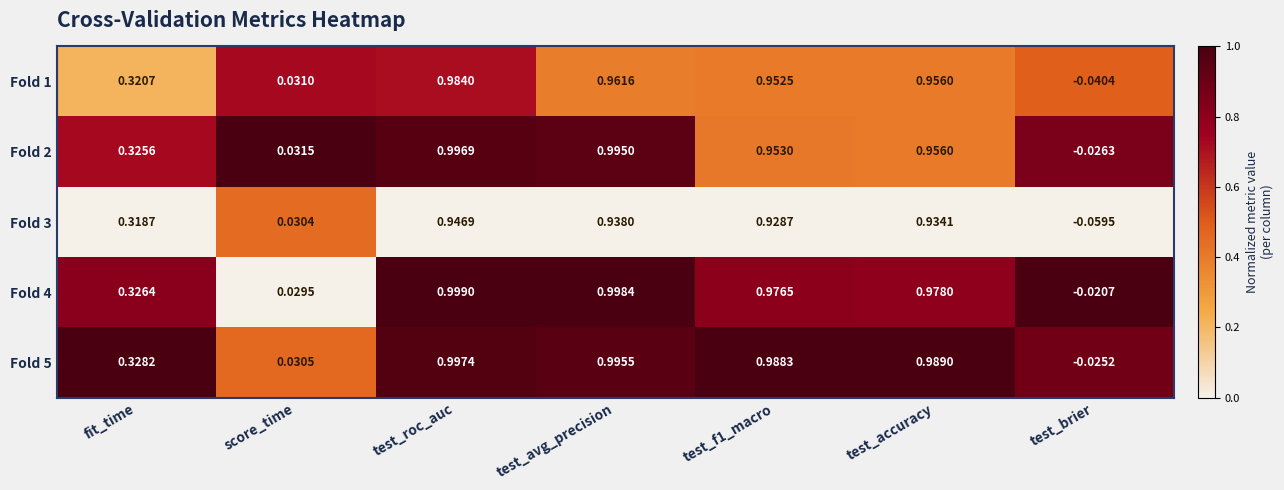

At which label is Fold 2 closest to 0?

test_brier